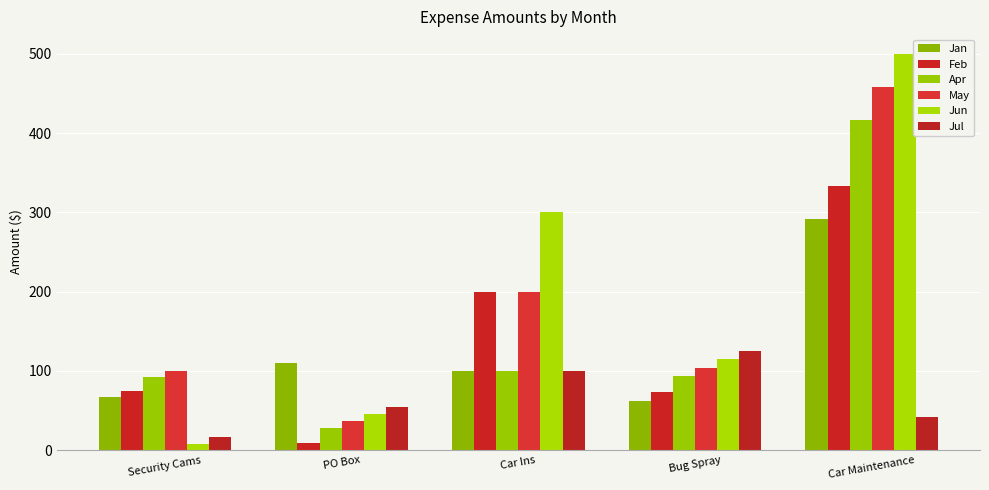

What position from the left is PO Box?

2